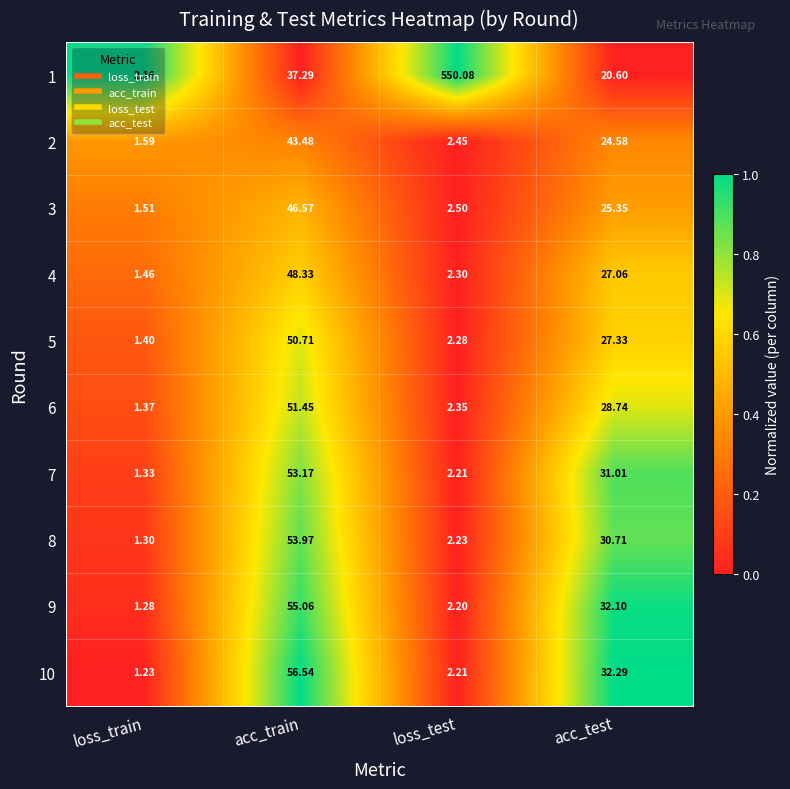

Which series has the largest total across all categories?

1